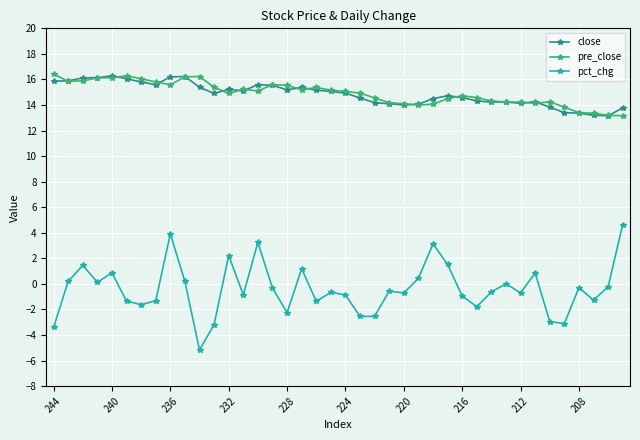

What is the value of the pct_chg point at the 40th from the left?

4.6